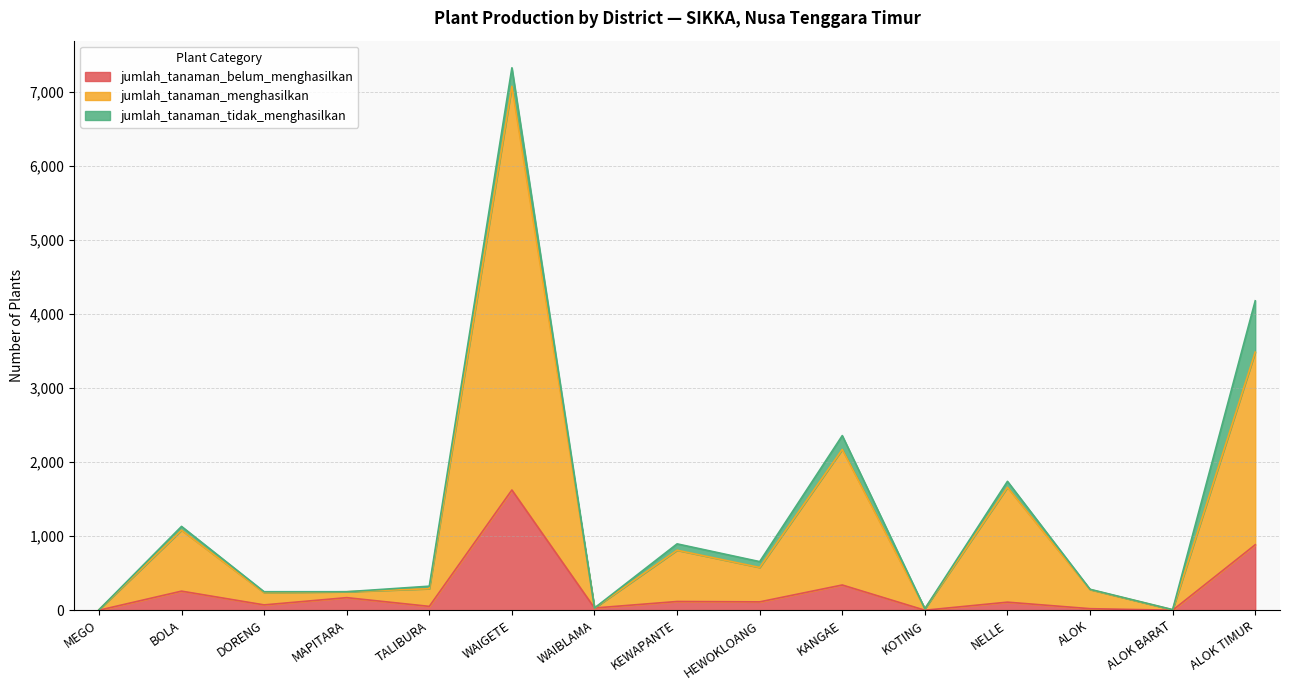

At which category is the sum across all series the highest?

WAIGETE